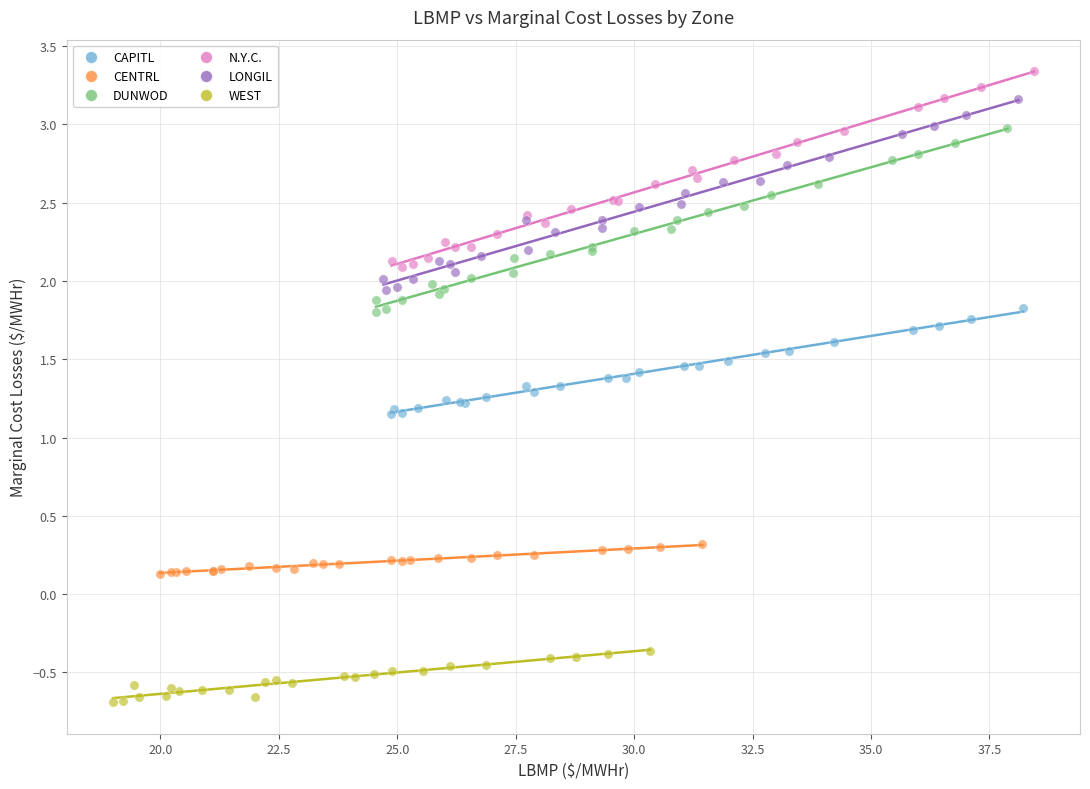

Which series contains the highest Y value?

N.Y.C.